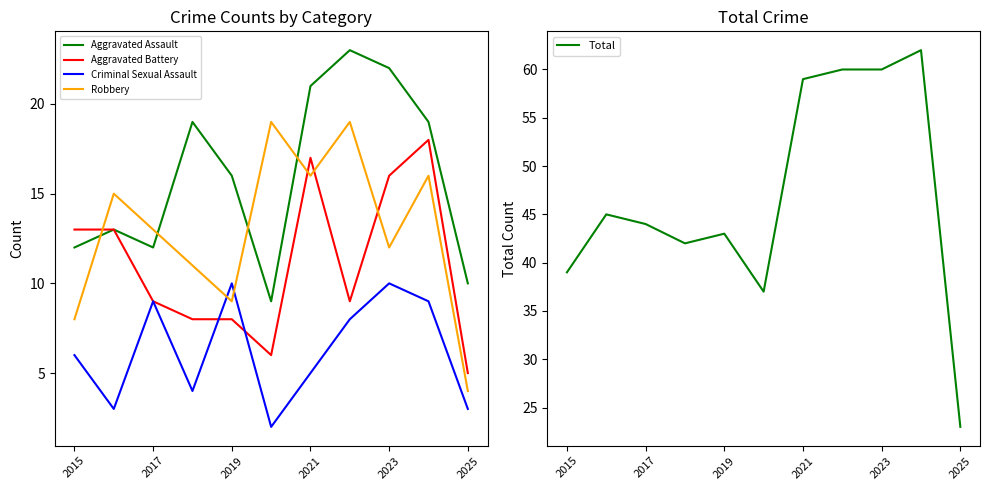

Which category has the lowest value in the Robbery series?

2025